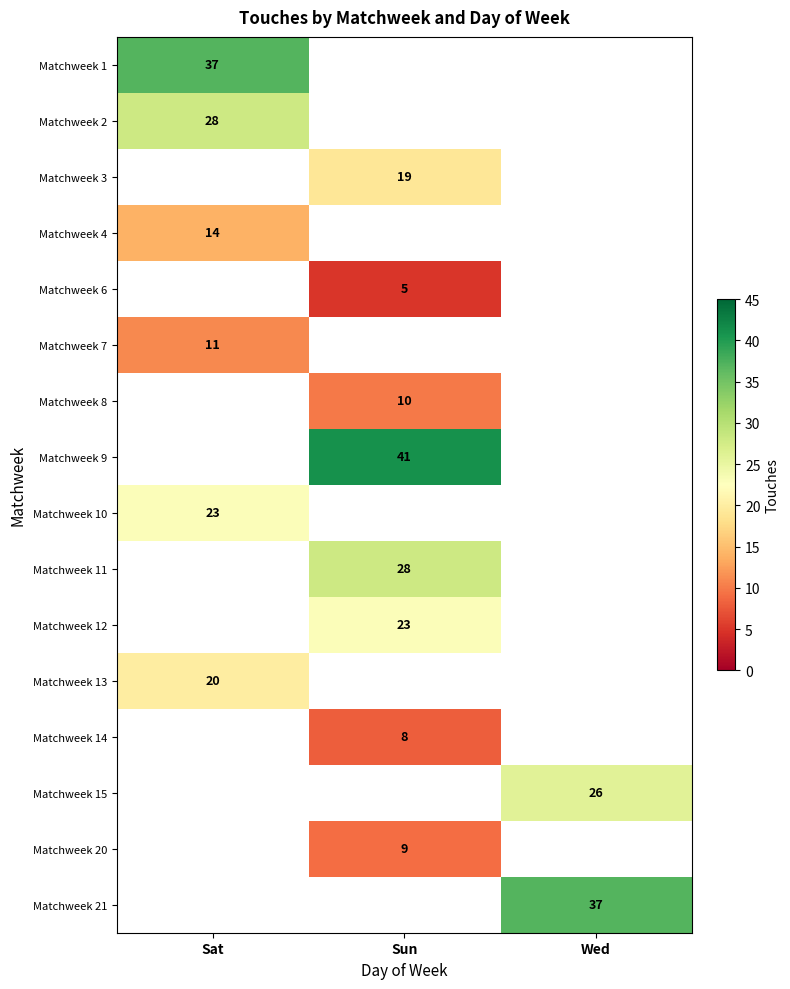

The Matchweek 10 series shows 23 at Sat. True or false?

True